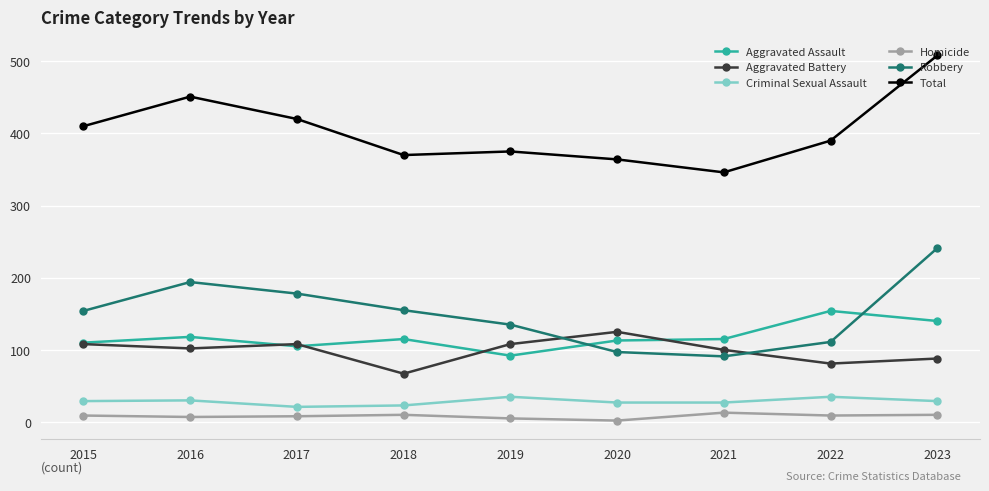

What is the value of the Homicide point at the 4th from the left?

10